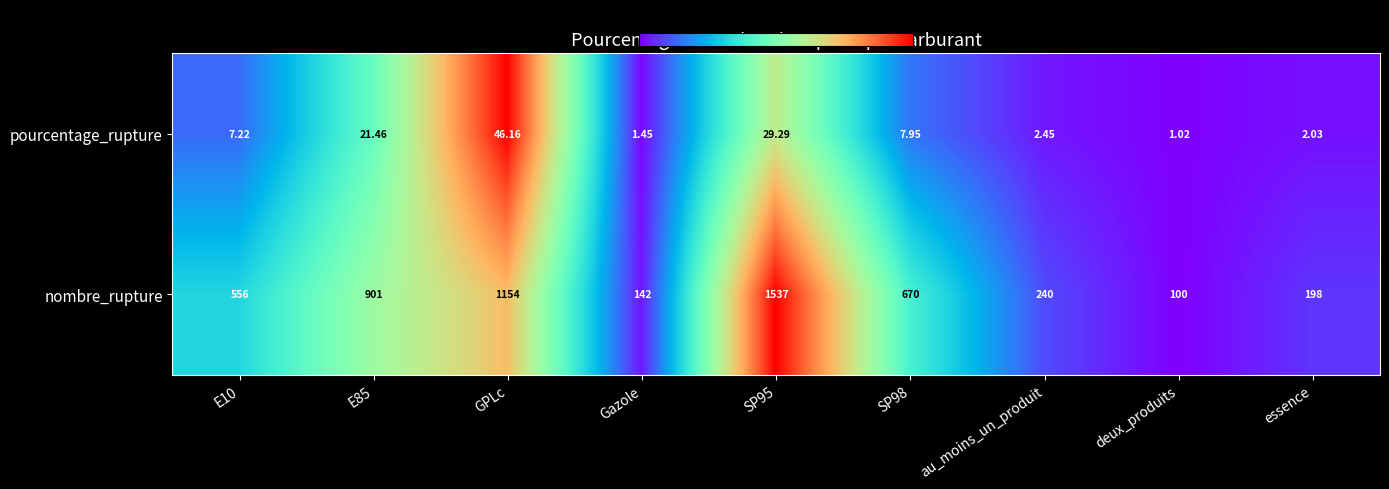

Which series changed the most between SP95 and essence?

nombre_rupture